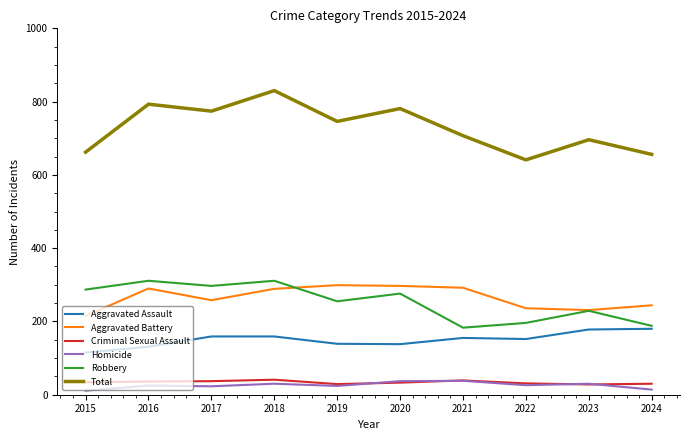

What is the maximum value for Homicide?

38